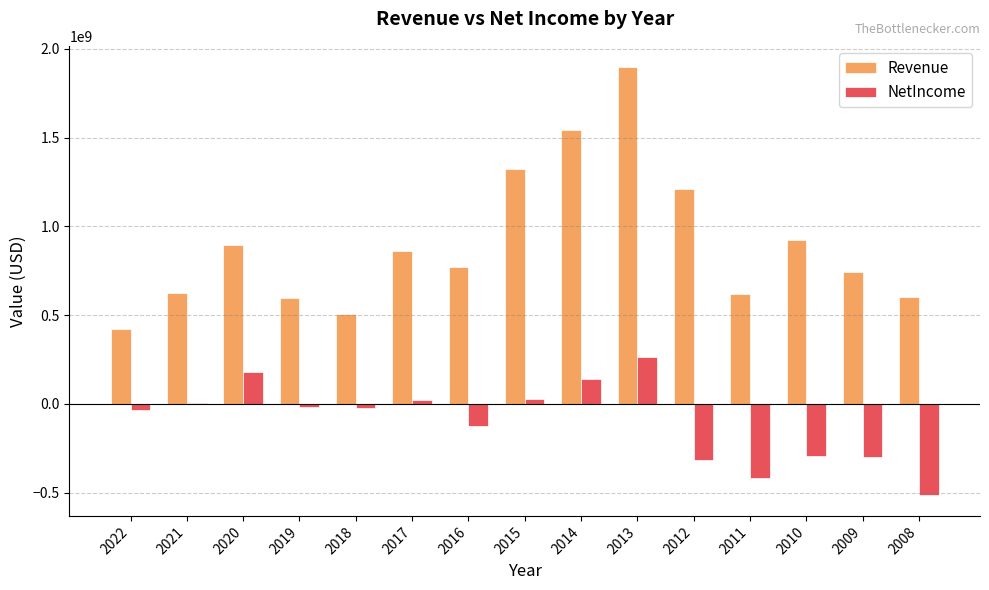

At which category is the sum across all series the highest?

2013